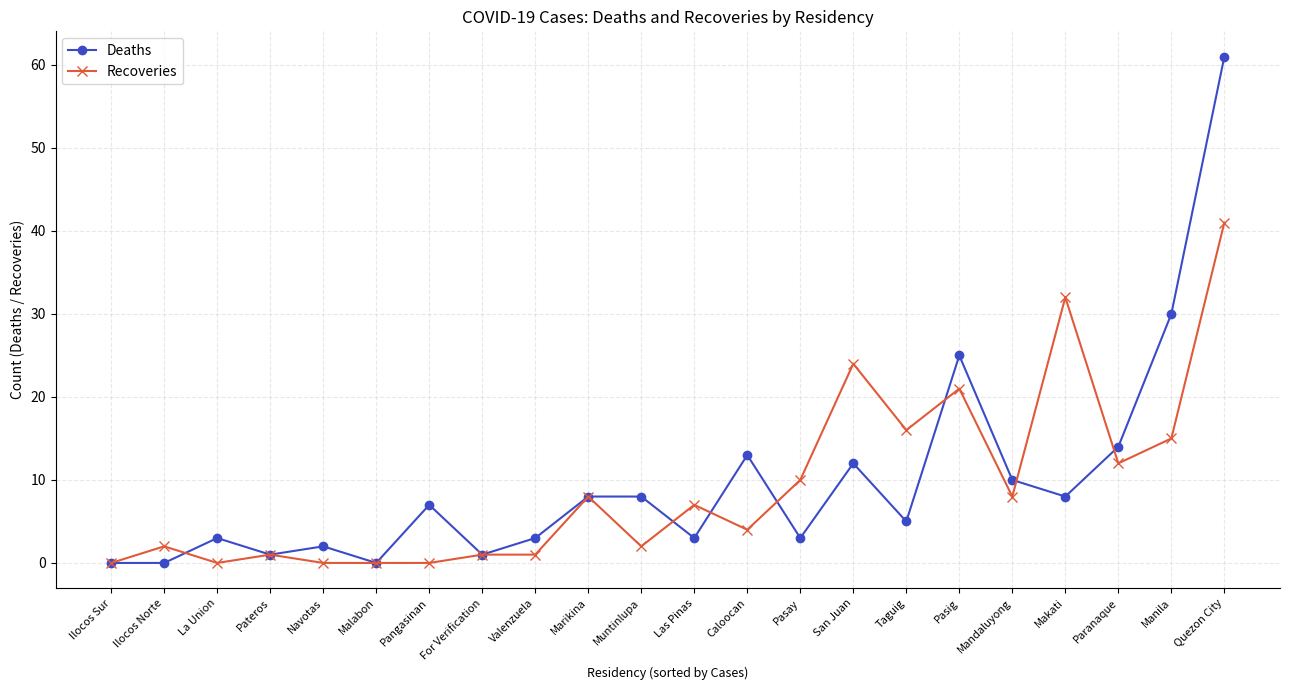

Which series has the largest total across all categories?

Deaths